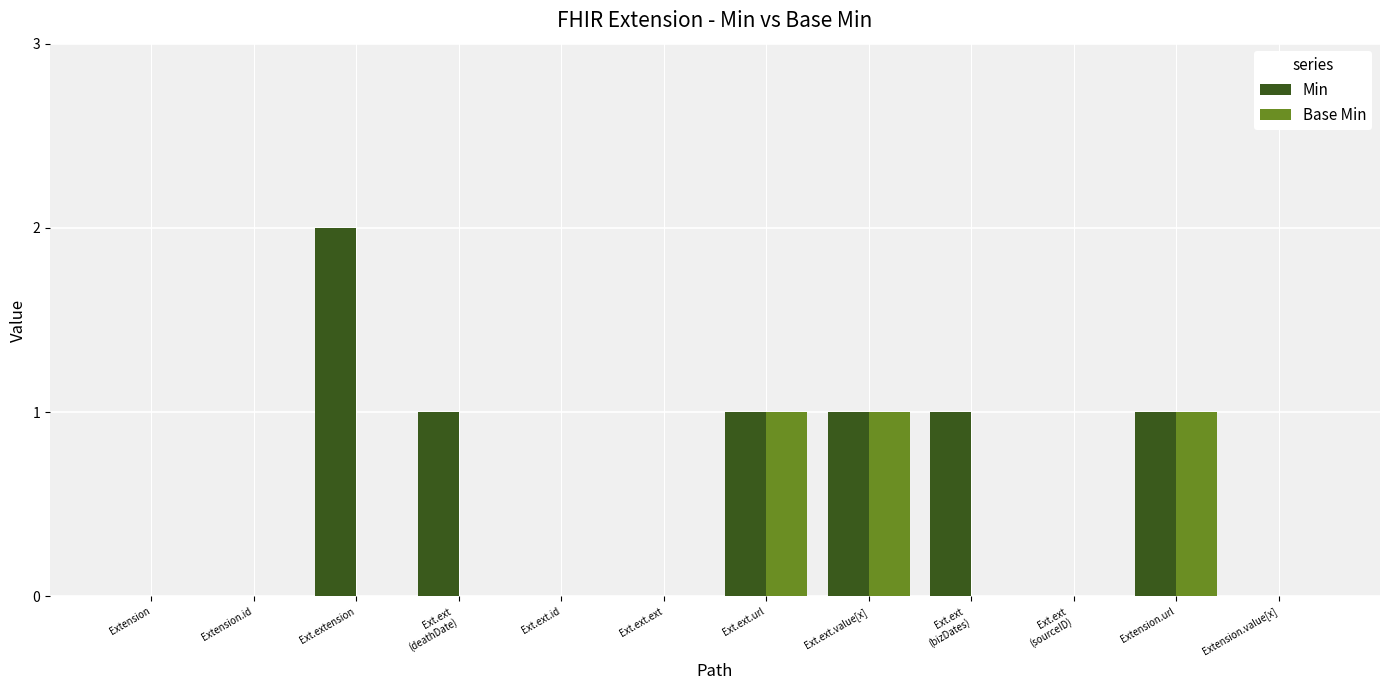

The value of Base Min at Extension.url is 1. True or false?

True